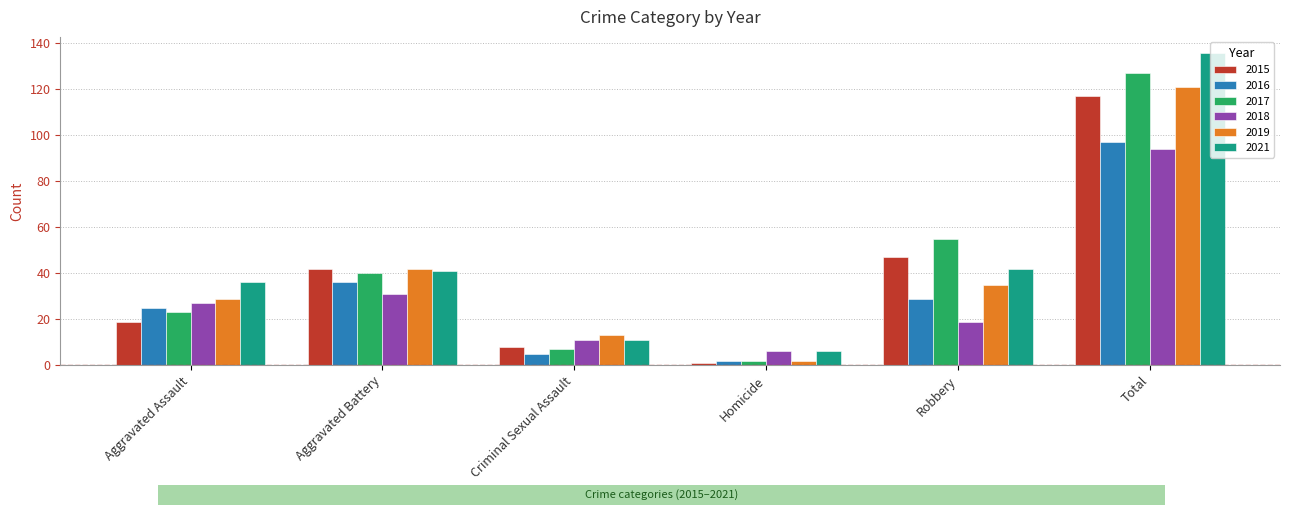

Count the number of categories in the chart.

6